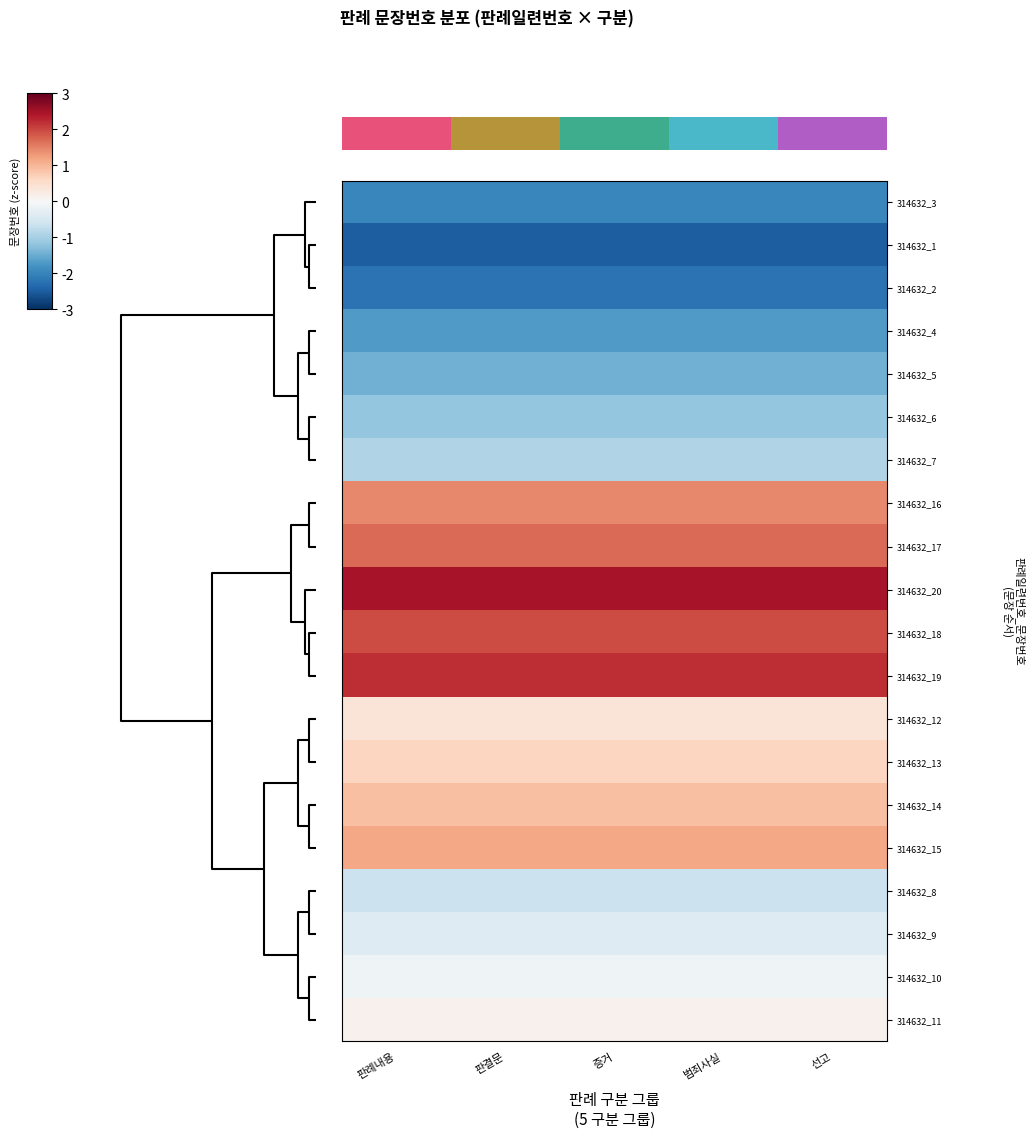

True or false: 314632_4 has a value of -2.5 at 증거.

False